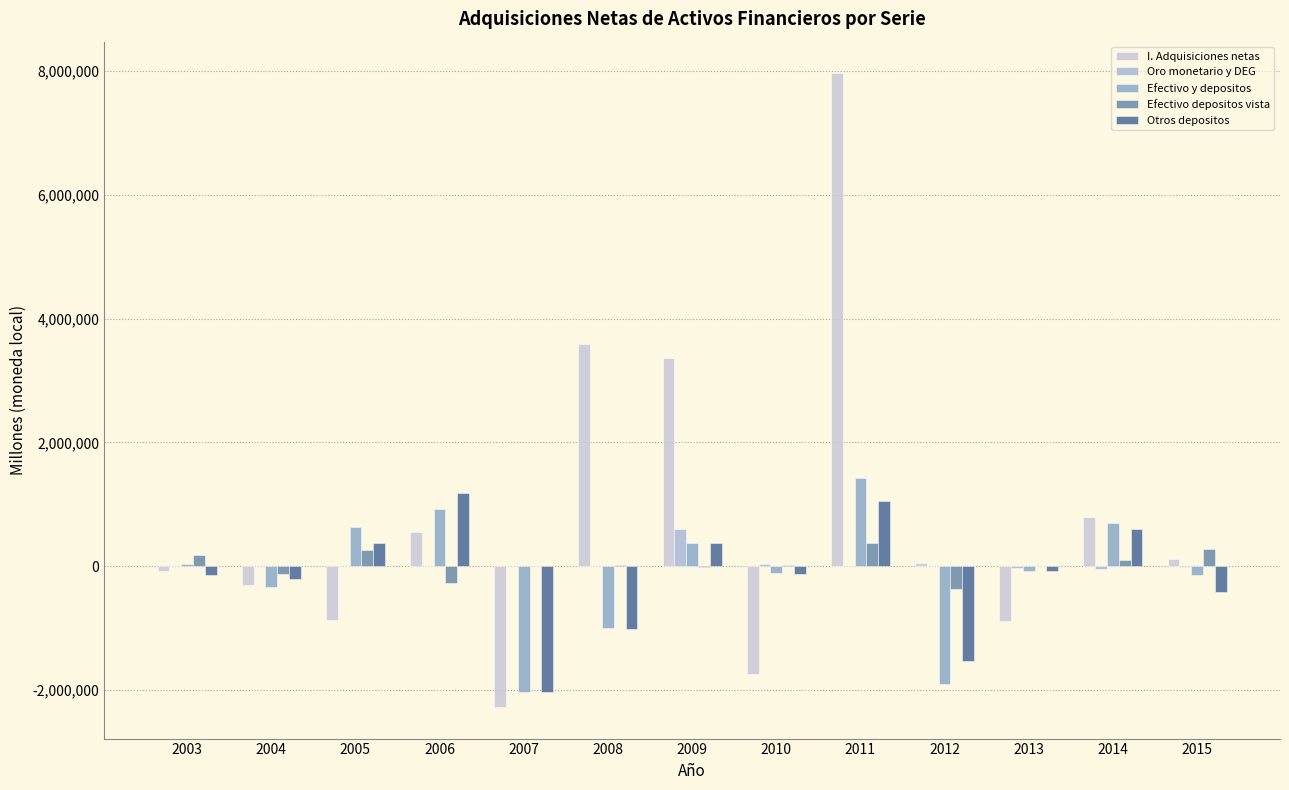

The value of Efectivo y depositos at 2005 is 633553. True or false?

True